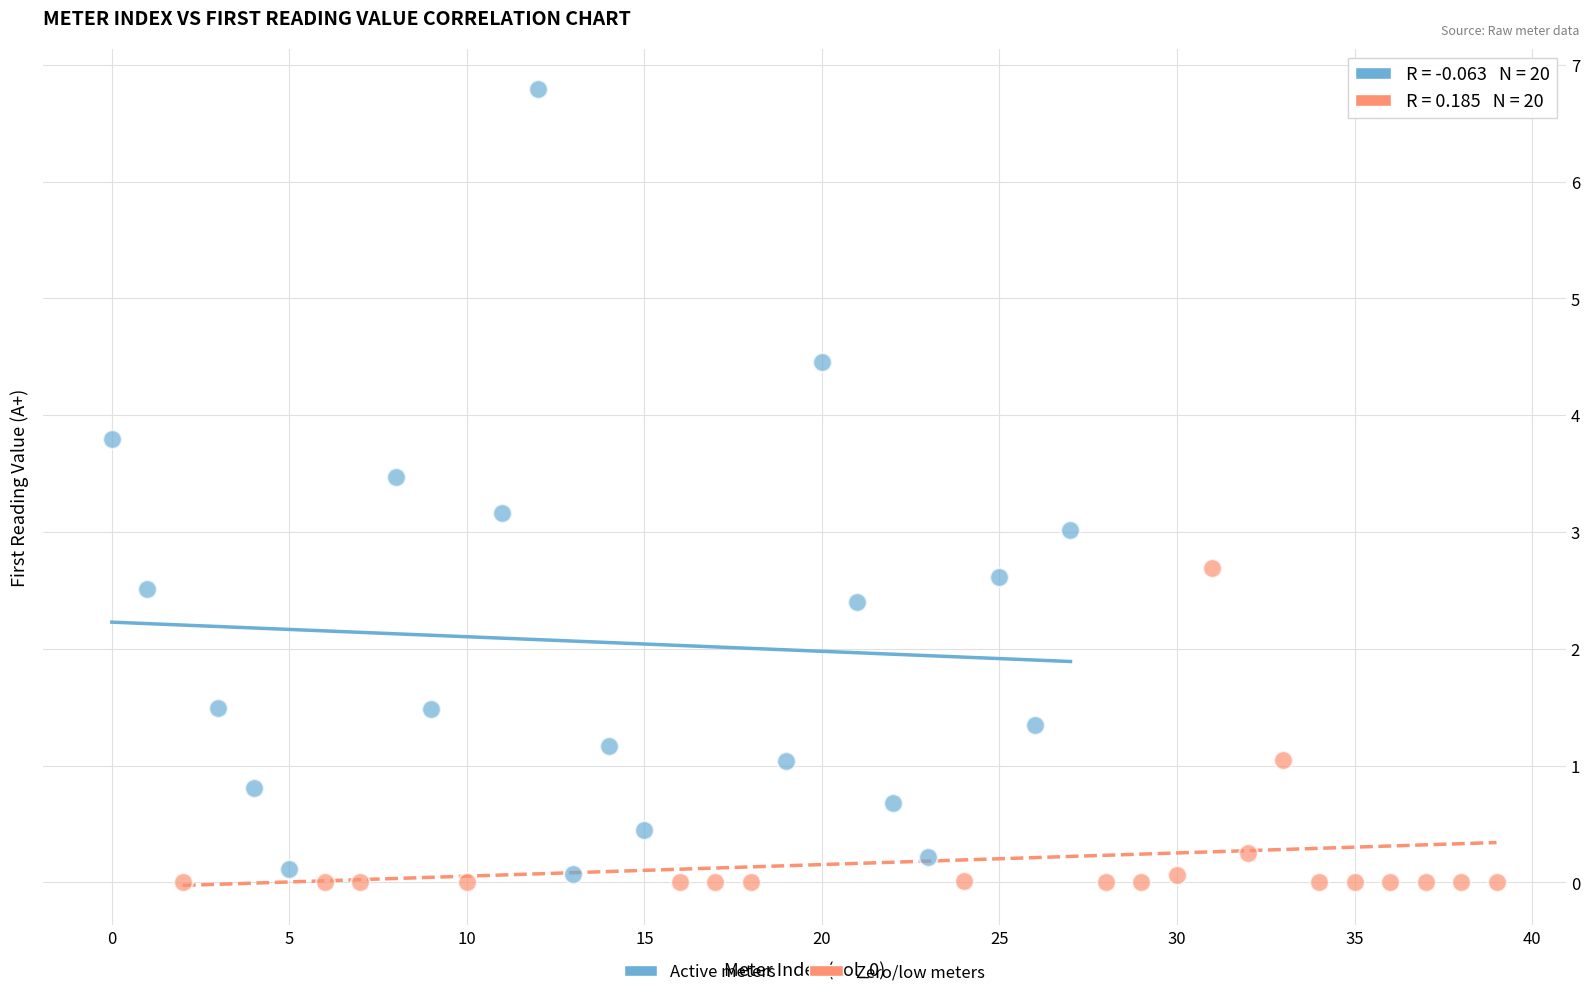

Which series contains the highest Y value?

Active meters